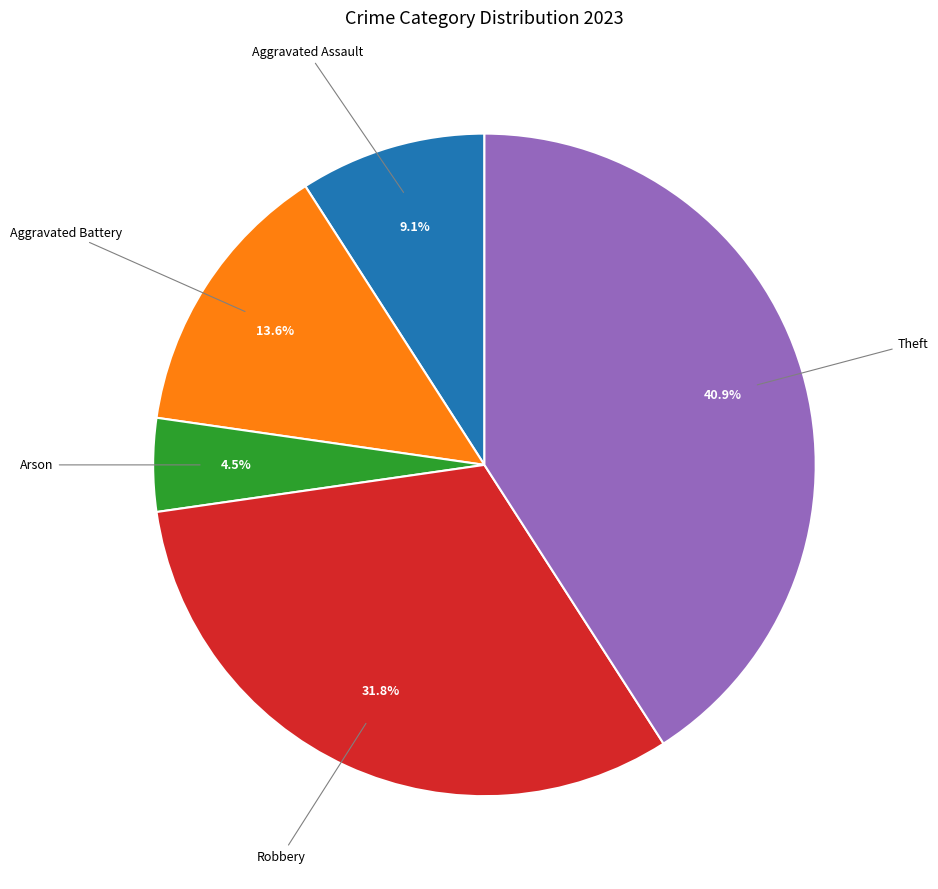

Does any single category account for the majority?

No